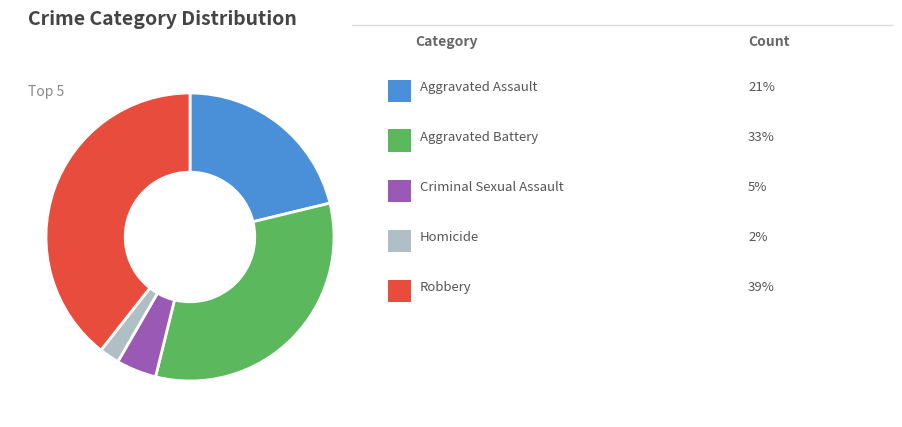

Count the number of slices in the pie.

5